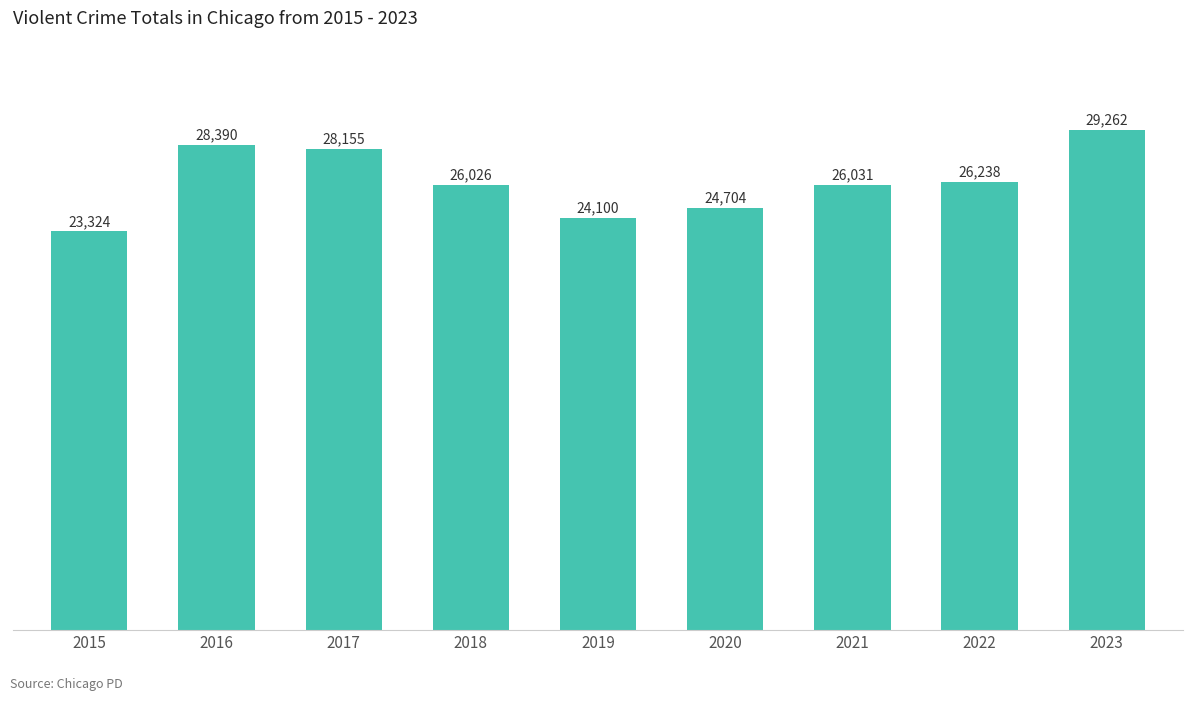

Between 2023 and 2020, which is larger?

2023